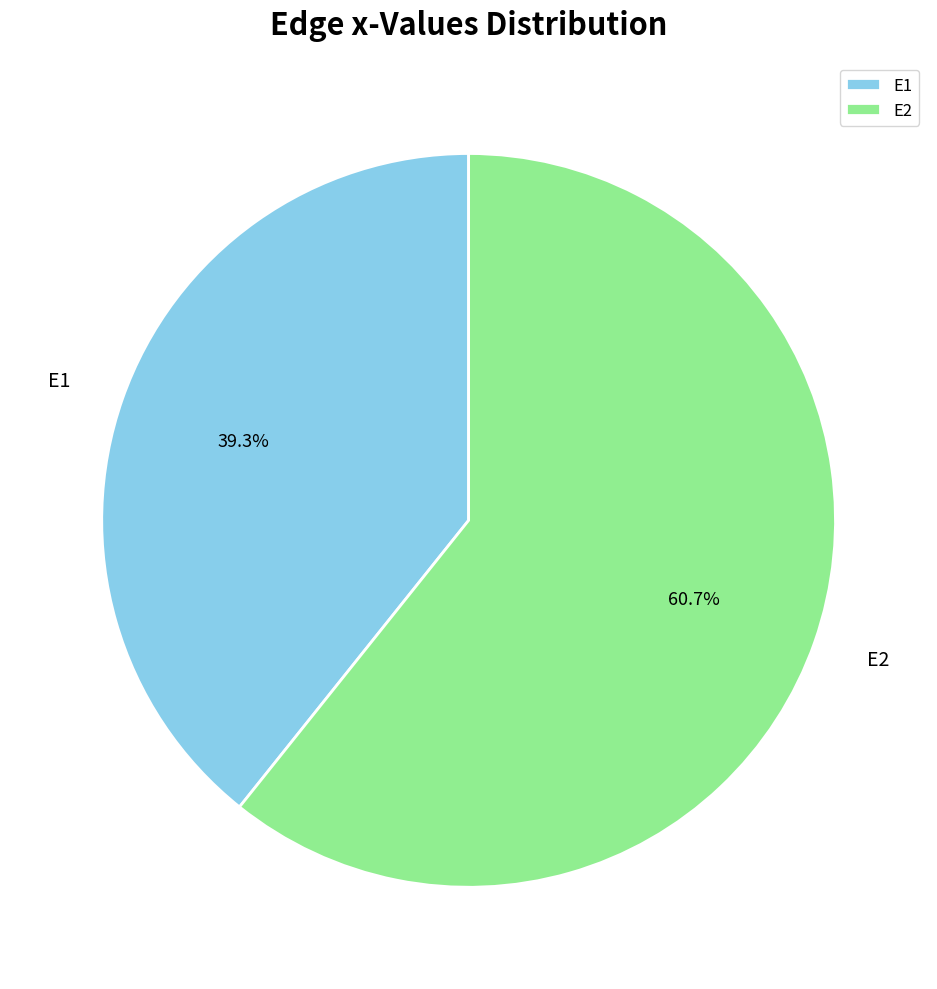

Does any single category account for the majority?

Yes